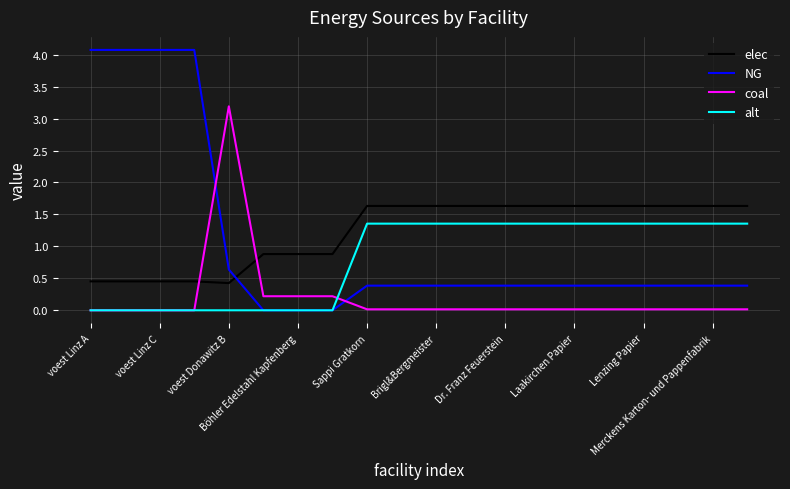

True or false: alt and elec cross at least once.

False